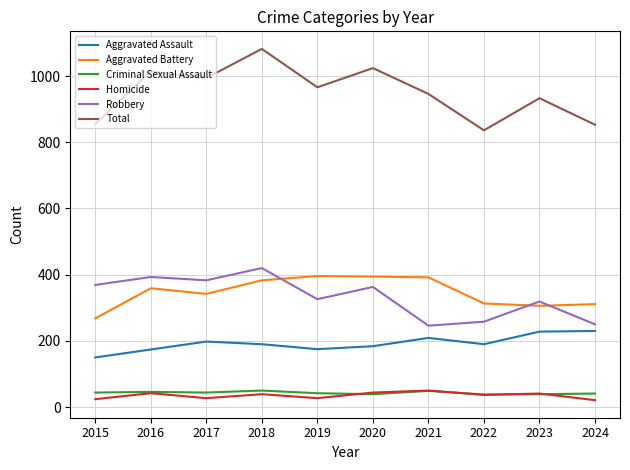

At which category is the sum across all series the highest?

2018